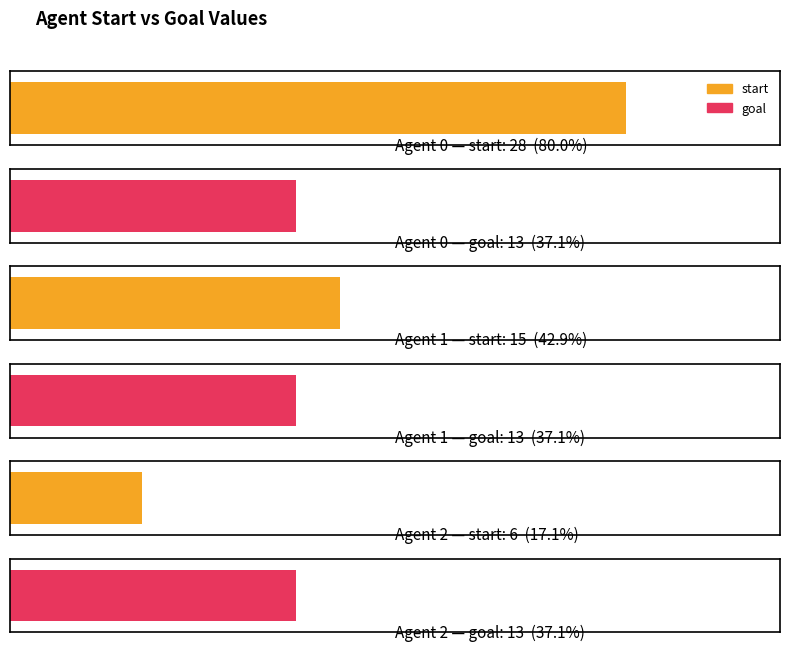

How many series are shown in this chart?

2